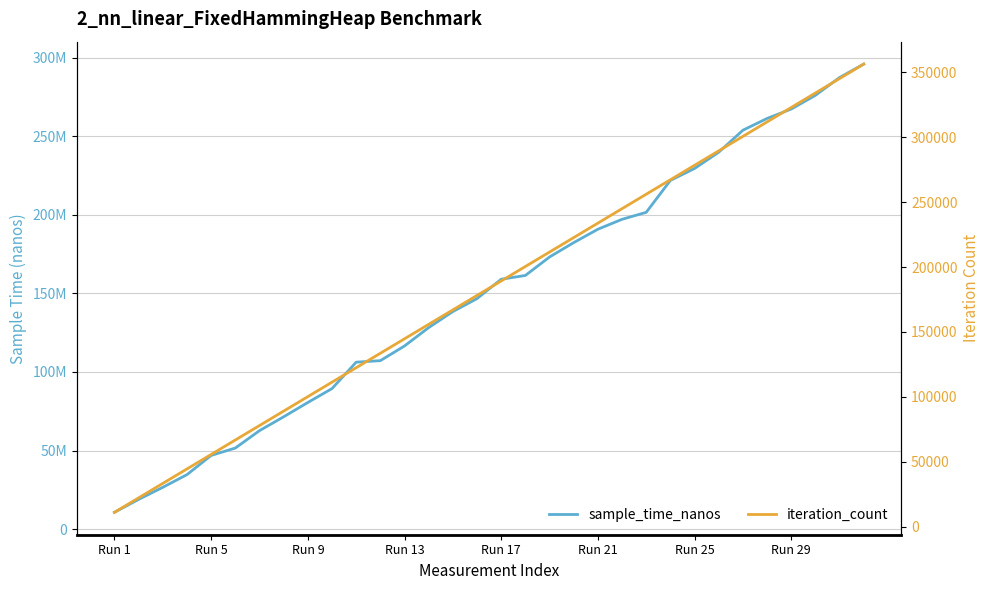

True or false: sample_time_nanos has a value of 77211295 at Run 5.

False